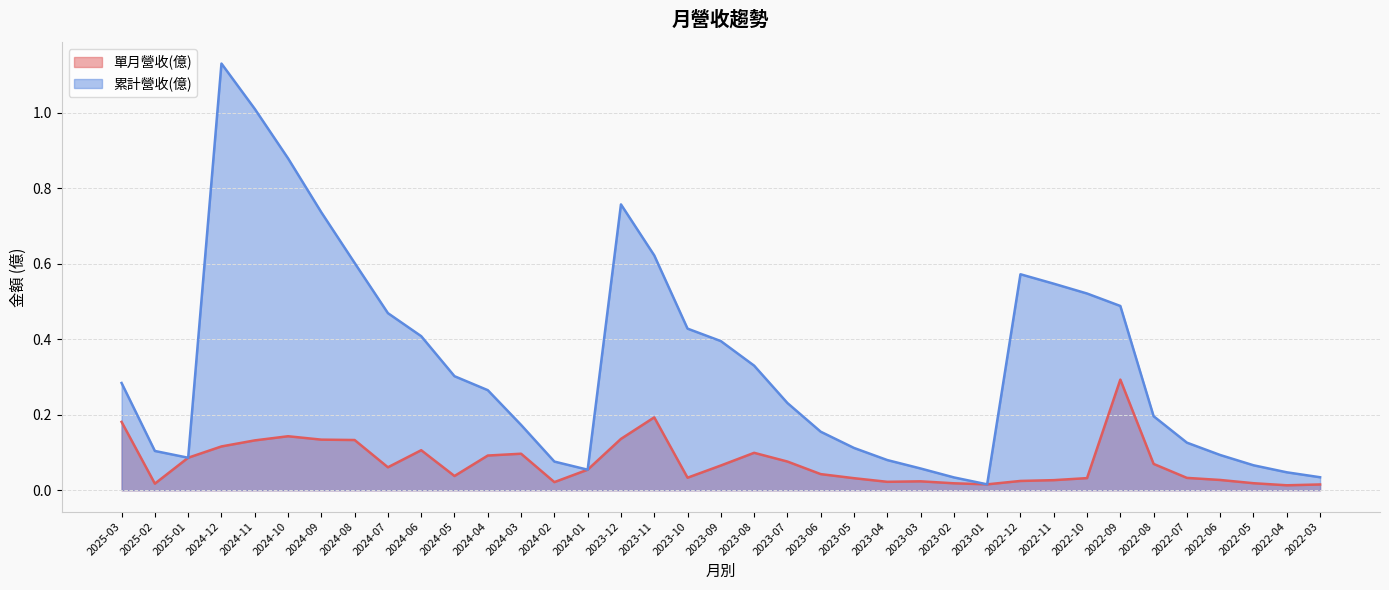

What value does the 累計營收(億) series have at 2023-11?

0.6